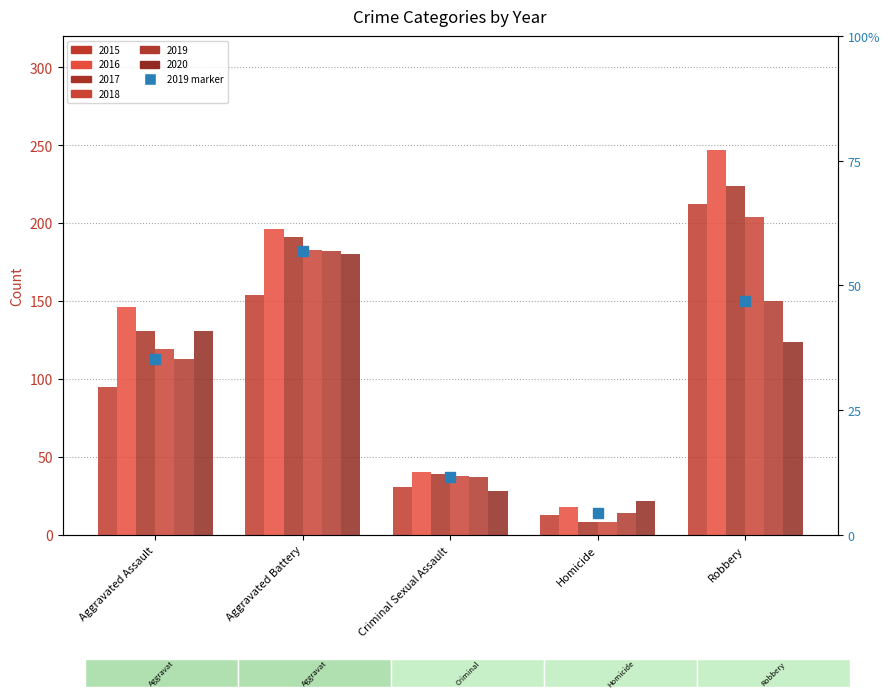

At which label is 2015 closest to 112?

Aggravated Assault